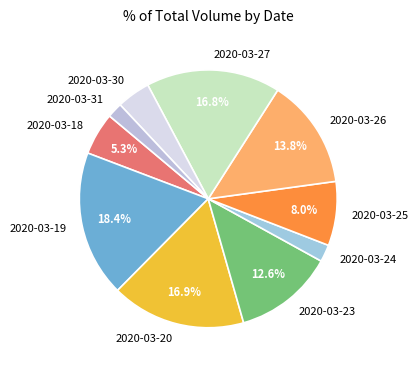

Approximately how many times larger is the value at 2020-03-26 compared to 2020-03-25?

1.7